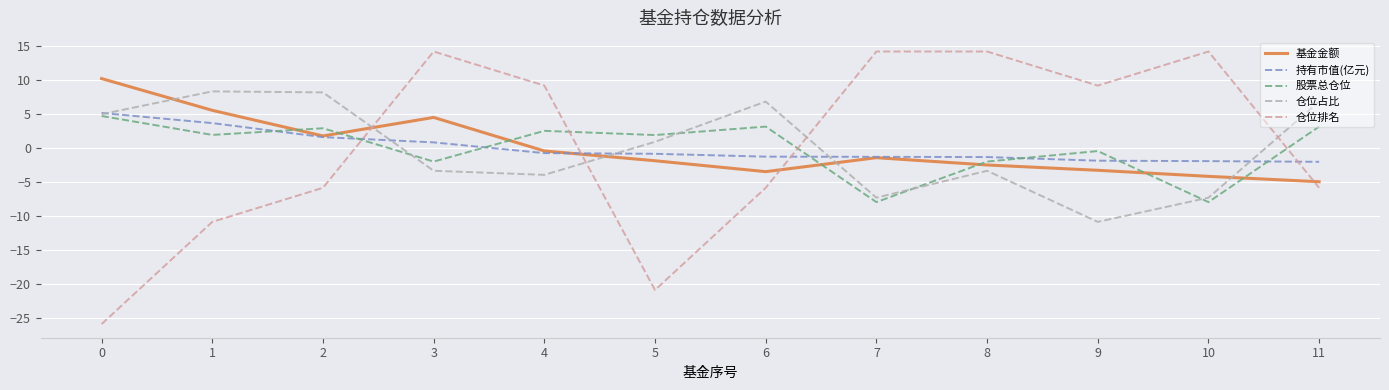

What is the maximum value for 股票总仓位?

4.7